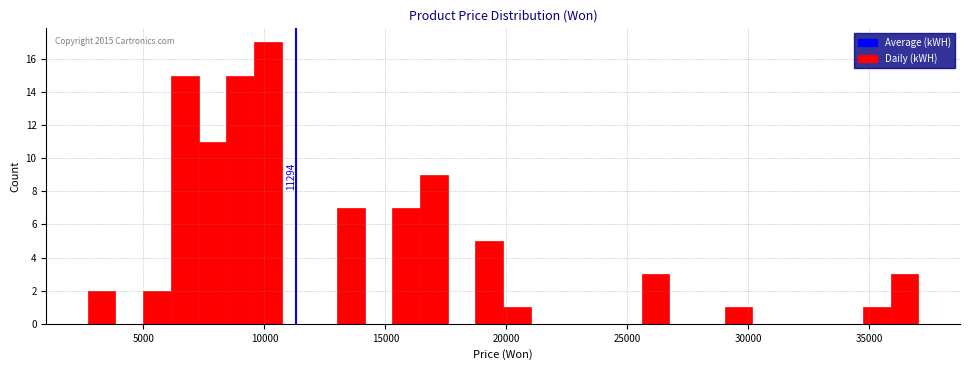

Around what value on the x-axis is the tallest bar? Give the approximate position of its centre, as read against the axis.

10000